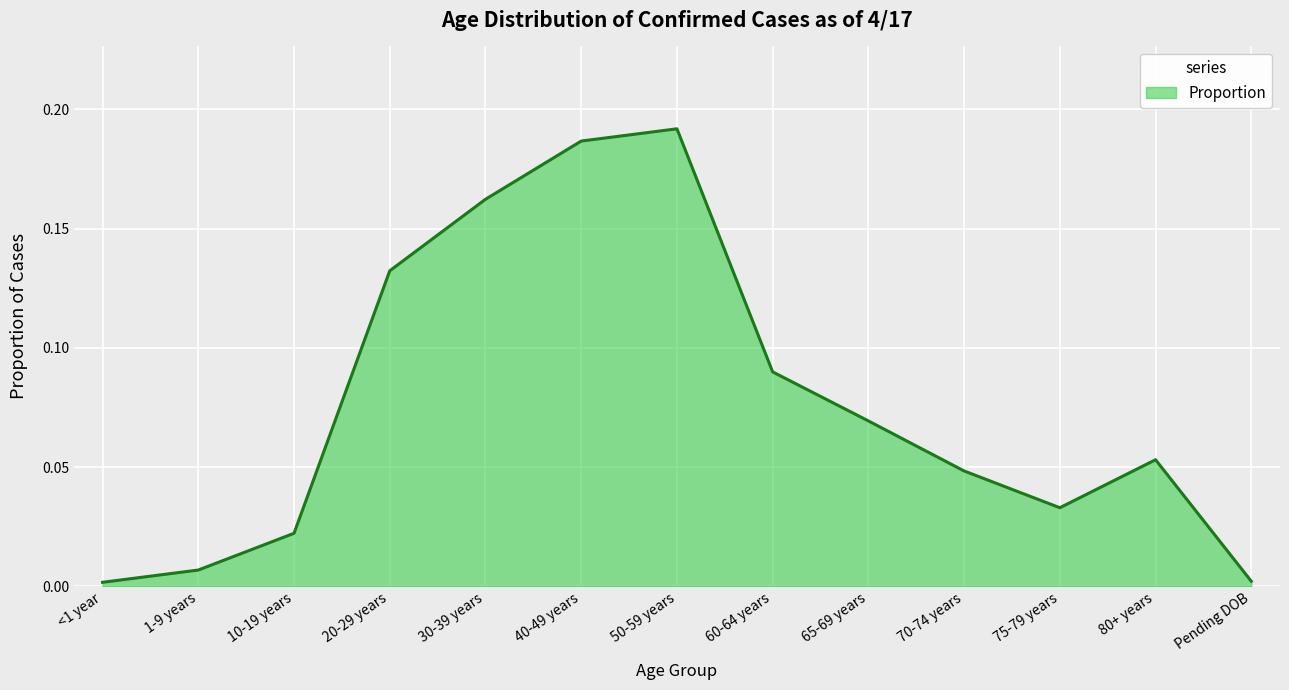

Between 65-69 years and 50-59 years, which is larger?

50-59 years